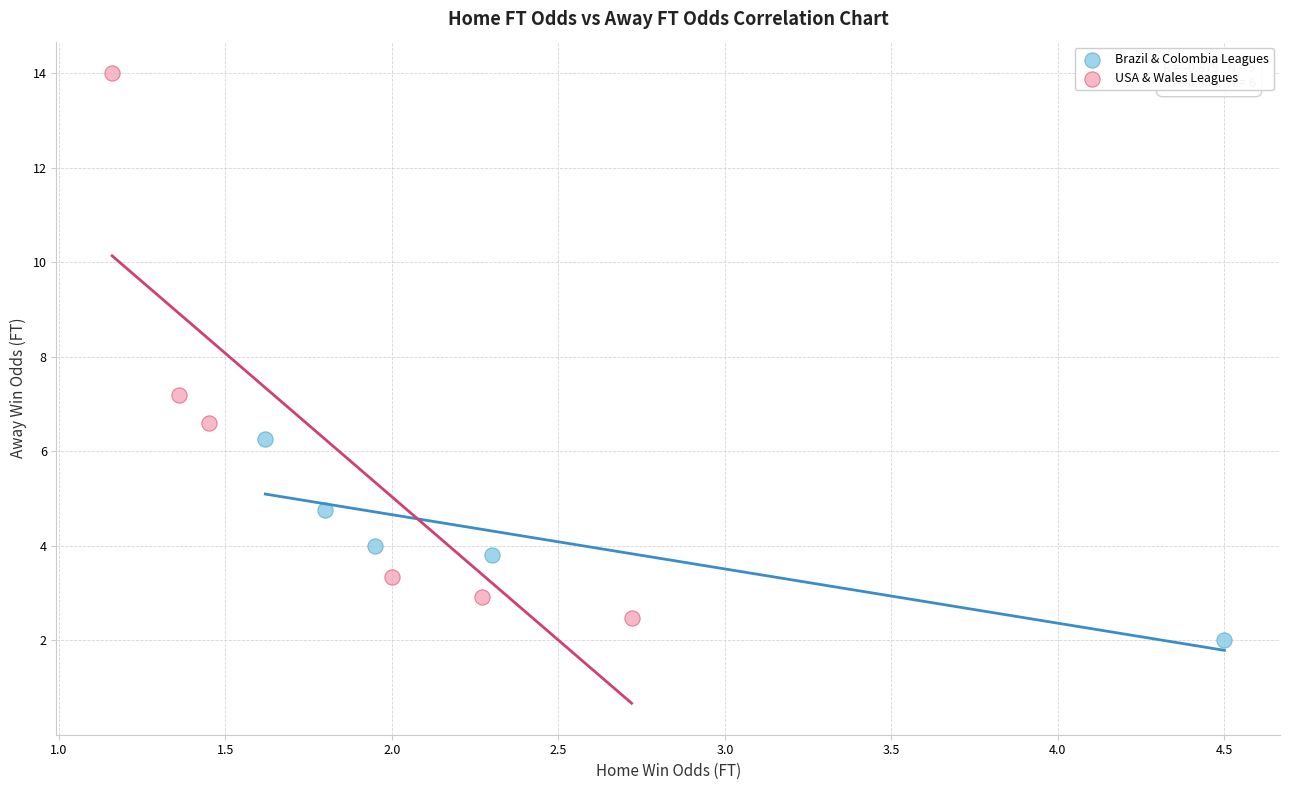

Which series has the widest spread of Y values?

USA & Wales Leagues